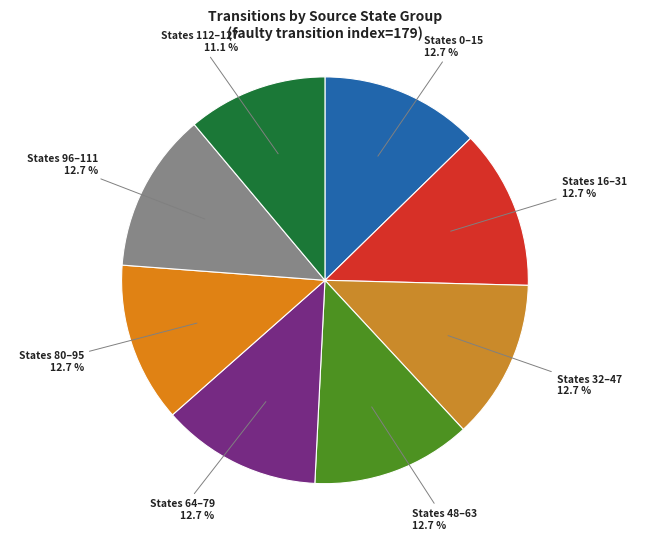

Does States 16–31 represent more than half of the total?

No